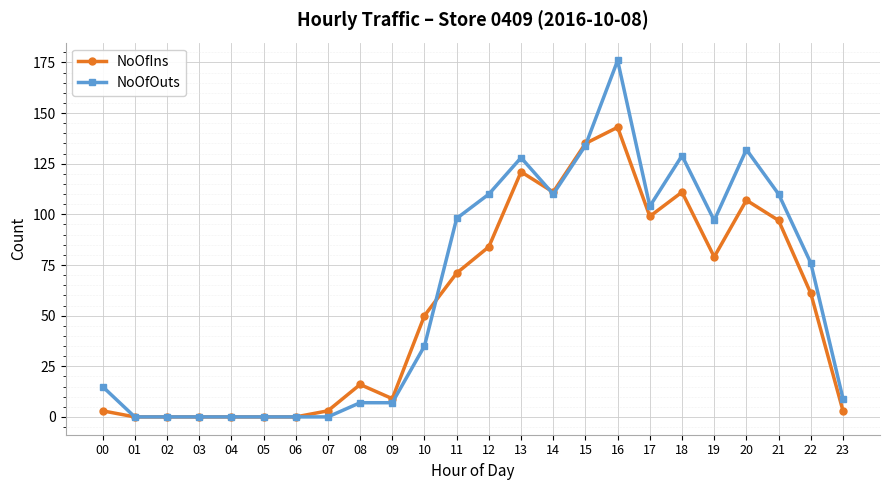

What is the greatest value displayed?

176